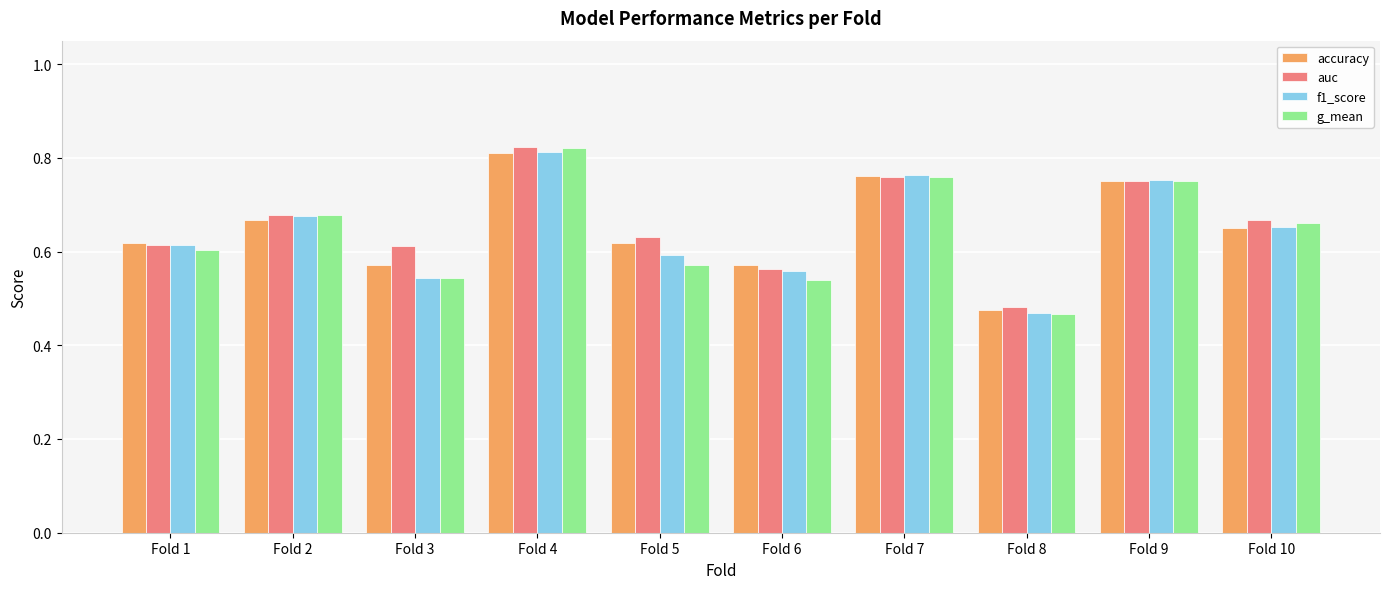

The accuracy series shows 0.3 at Fold 10. True or false?

False